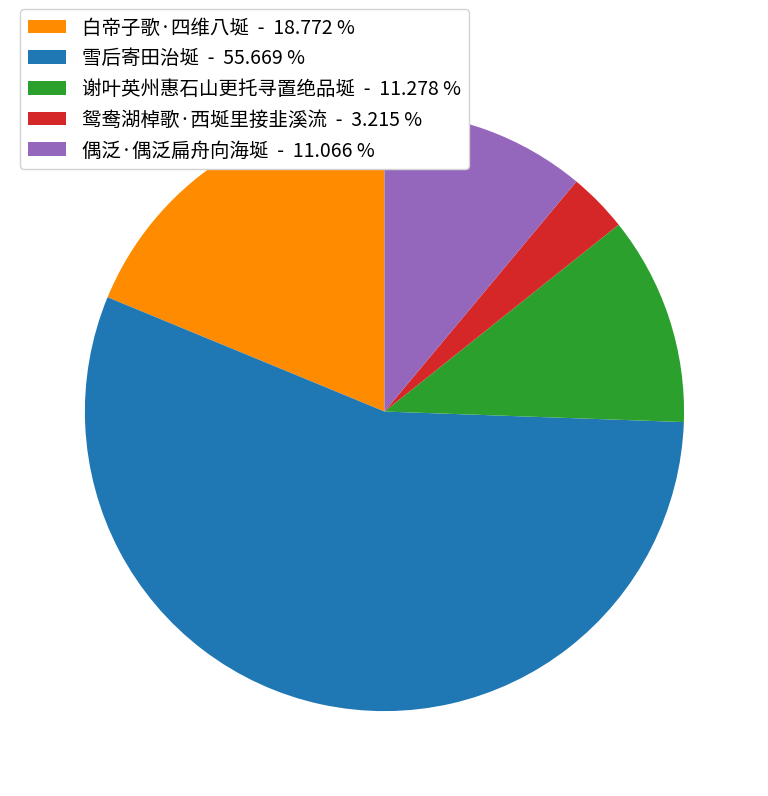

How many segments does this pie chart have?

5